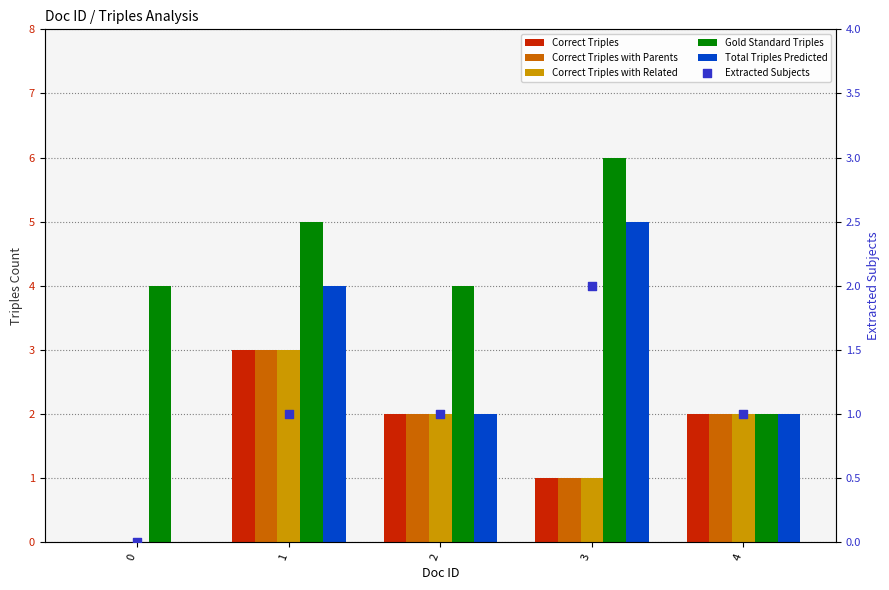

At how many categories does at least one series exceed 3?

4